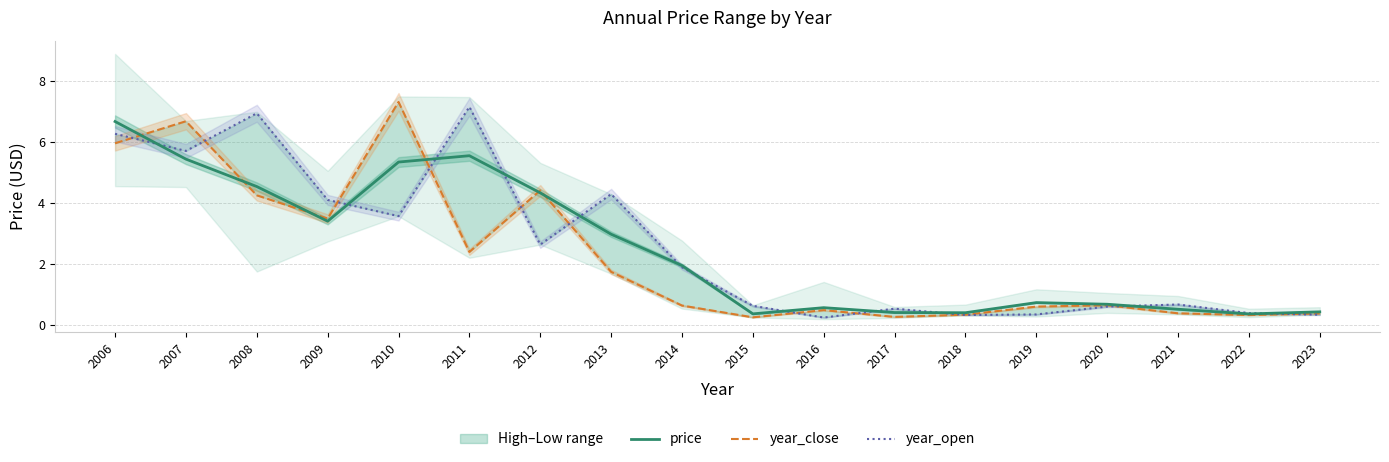

Which series has the largest total across all categories?

year_open